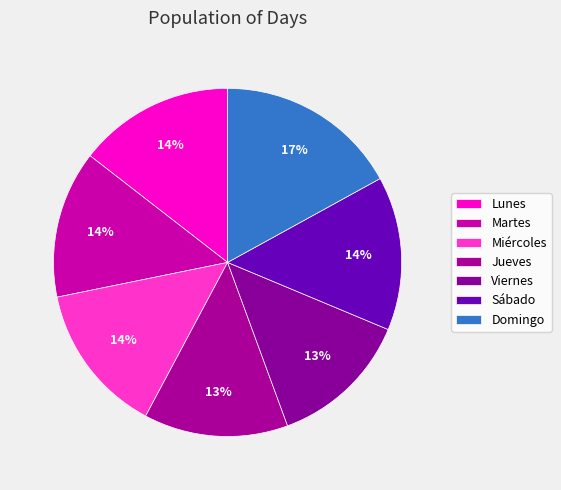

To the nearest percent, what is the combined percentage of Martes and Lunes?

28%